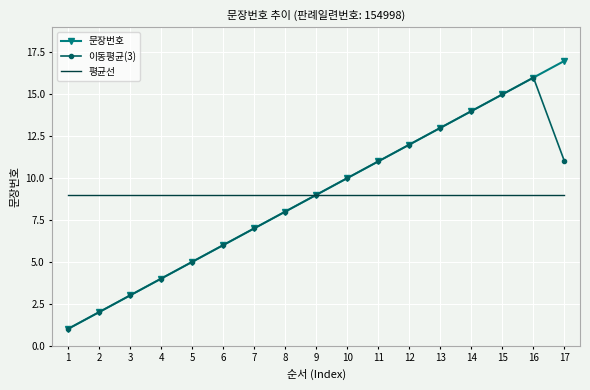

What is the average value of the 문장번호 series?

9.0